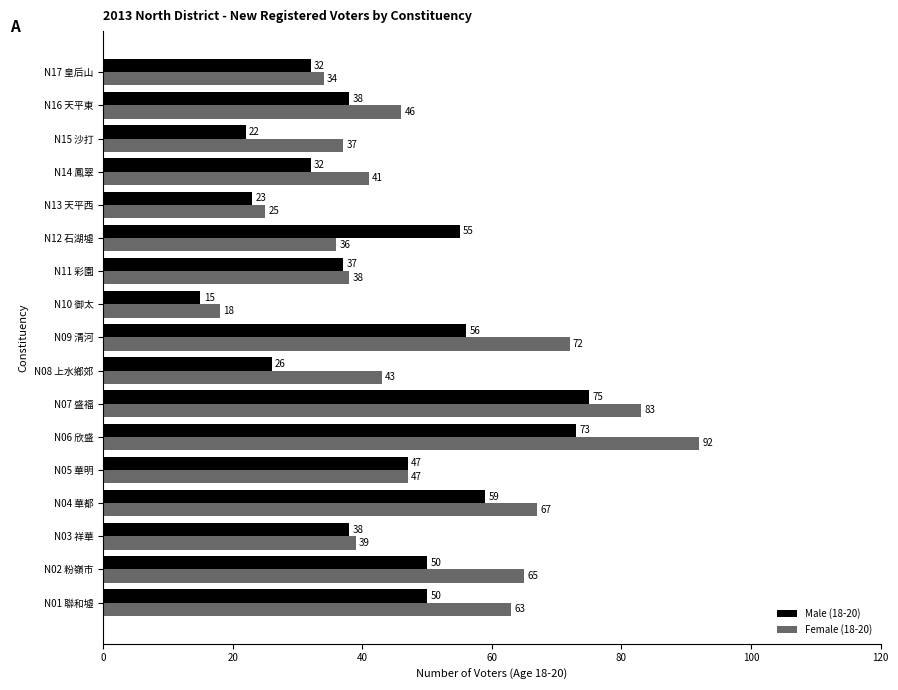

At how many categories does at least one series exceed 70?

3